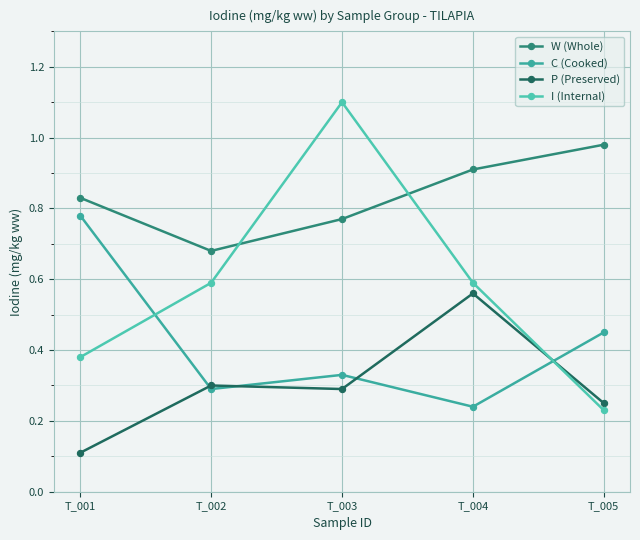

How many series are shown in this chart?

4